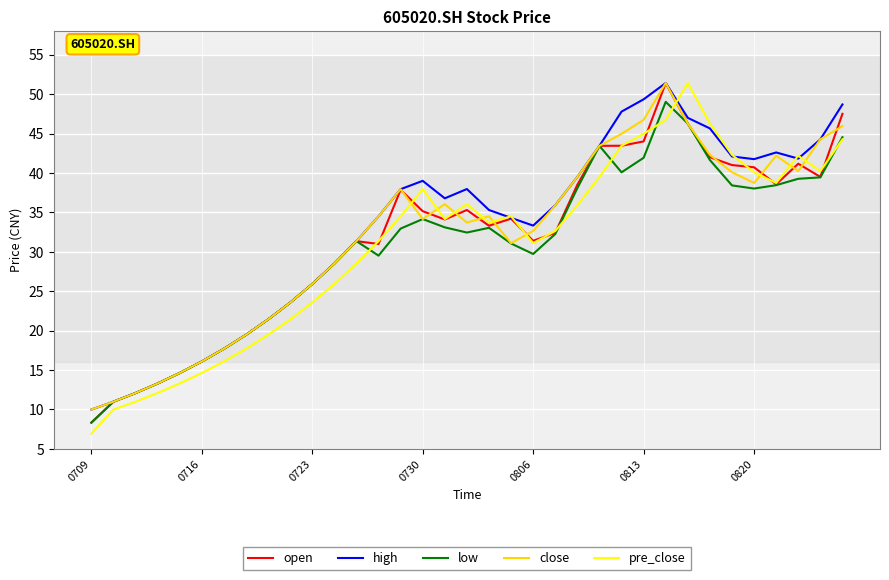

What is the smallest value displayed?

6.9